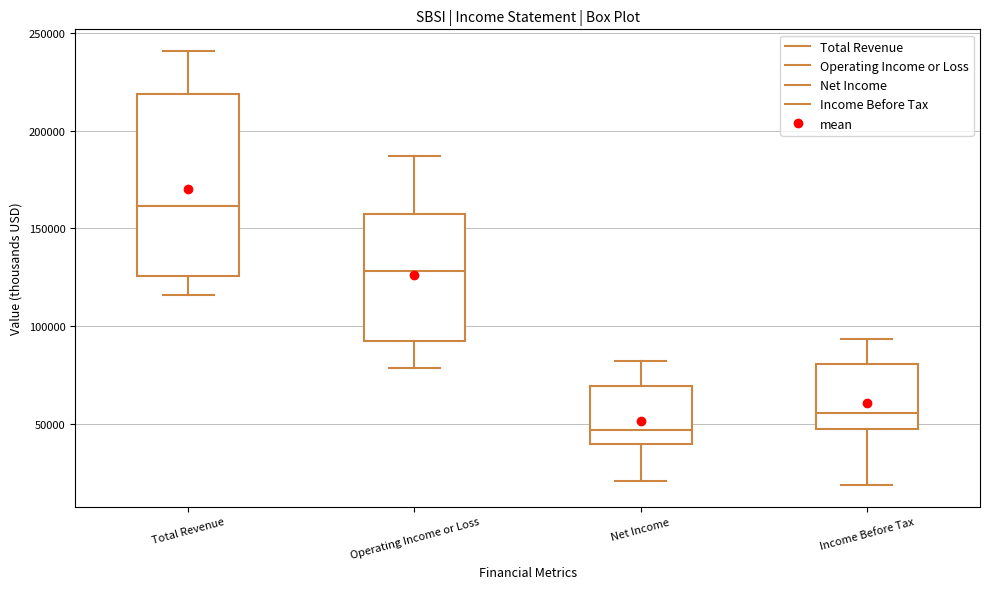

Where is the upper edge of the box for Operating Income or Loss on the y-axis? The values are not printed on the chart, so give them approximately, as read against the axis.

160000